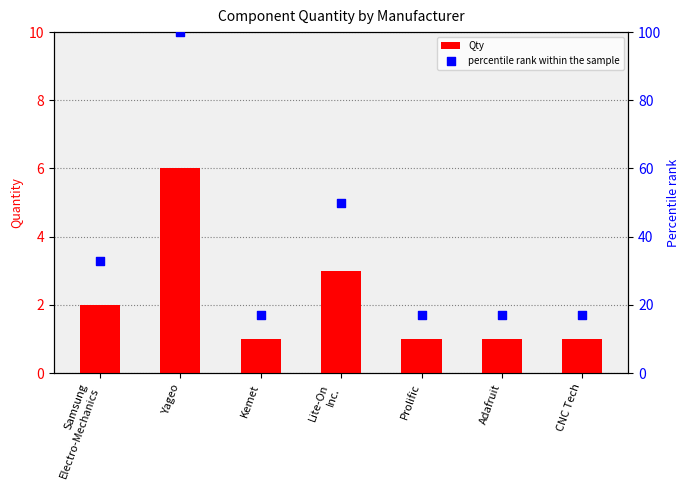

What are all the series names shown in the legend?

Qty, percentile rank within the sample